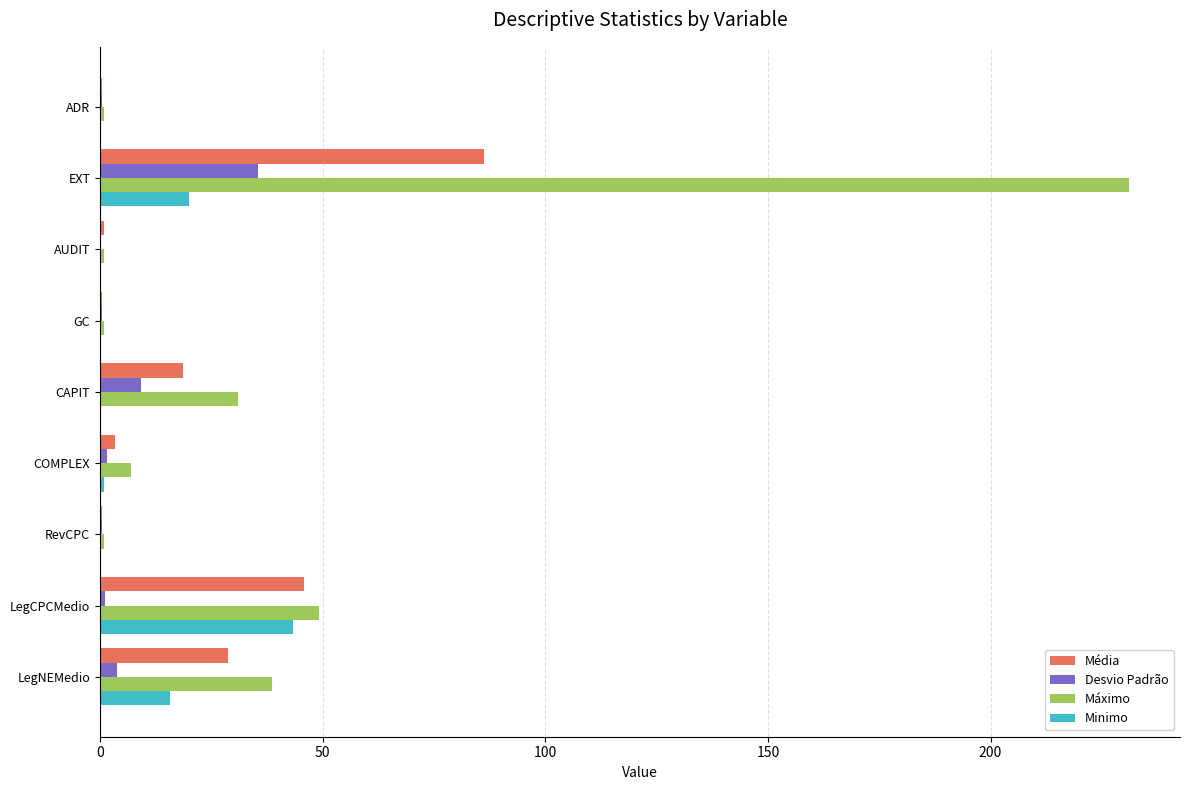

The Máximo series shows 49.3 at LegCPCMedio. True or false?

True